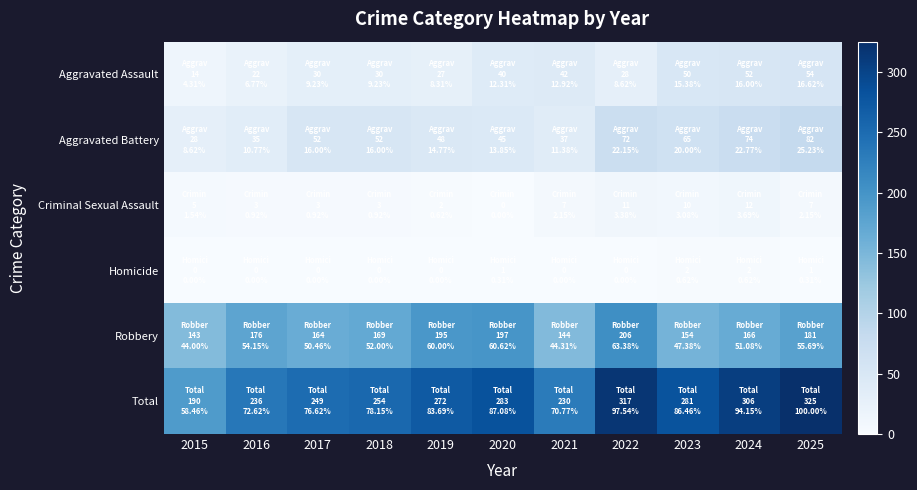

Between 2017 and 2018, which is larger?

2017